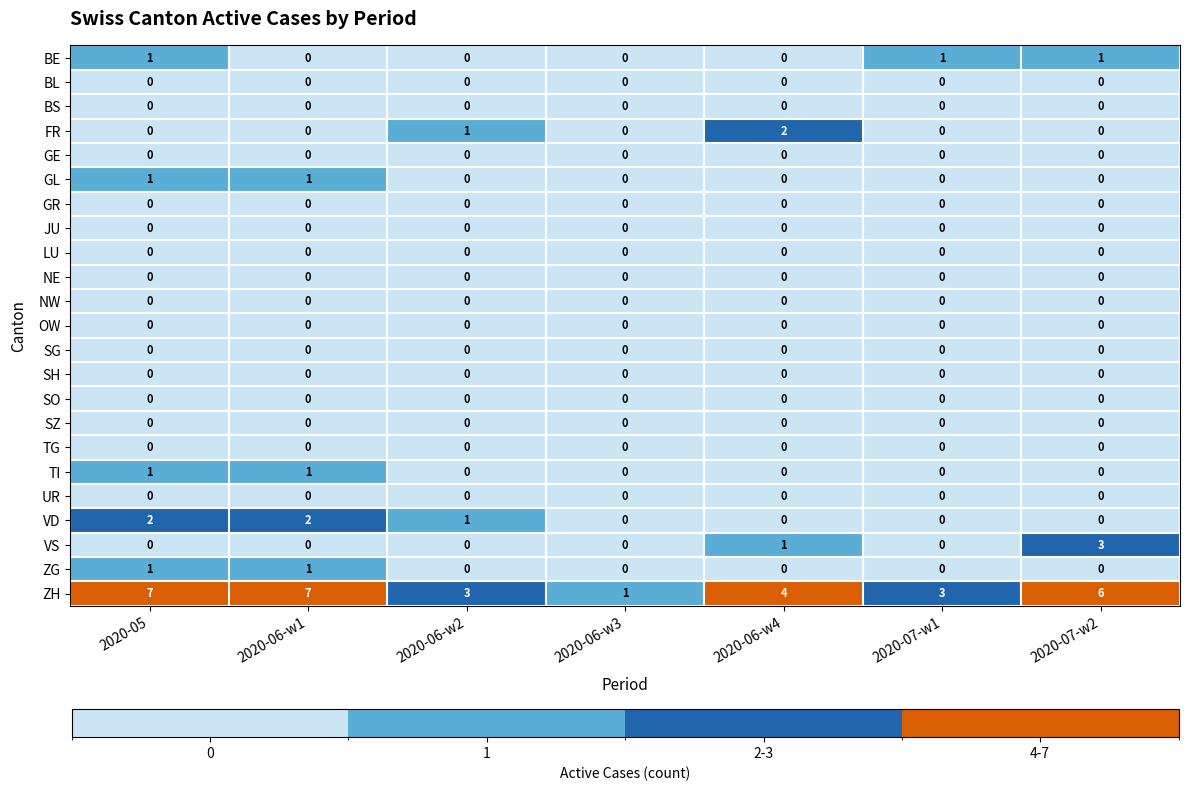

At which category is the sum across all series the highest?

2020-05